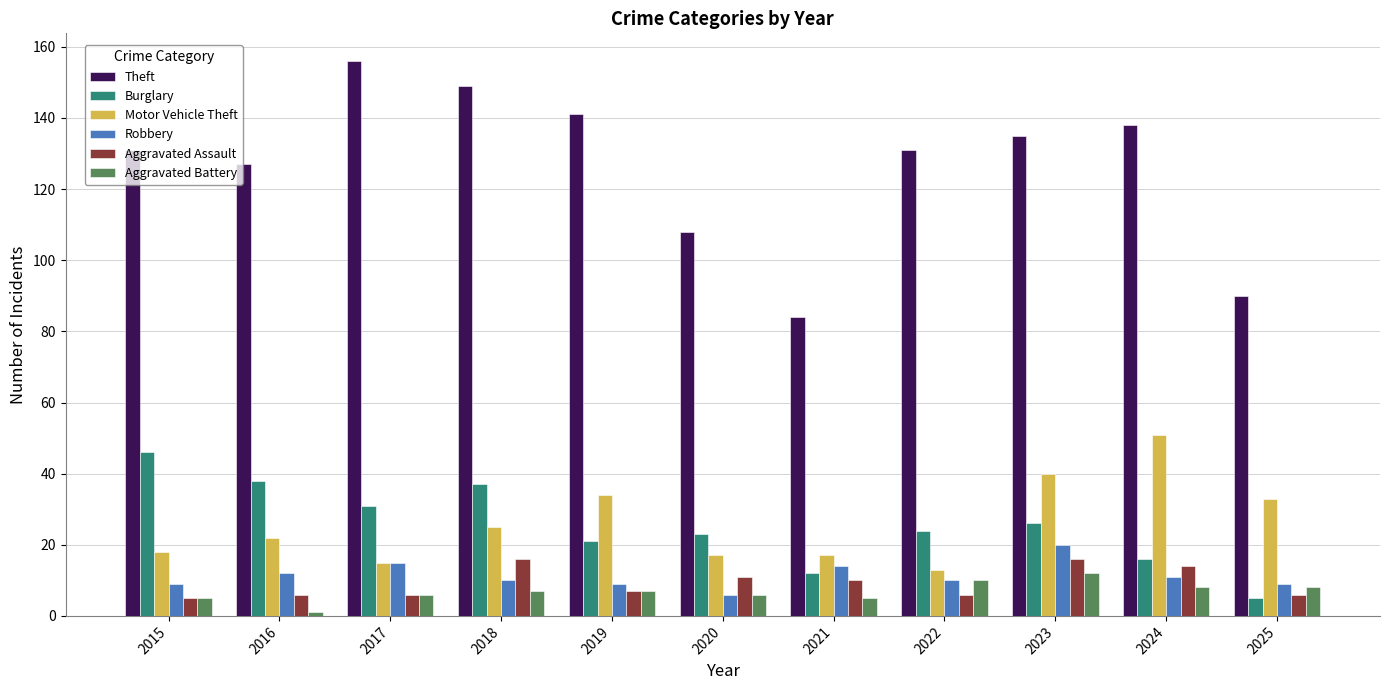

Is it true that Theft equals 204 at 2017?

False